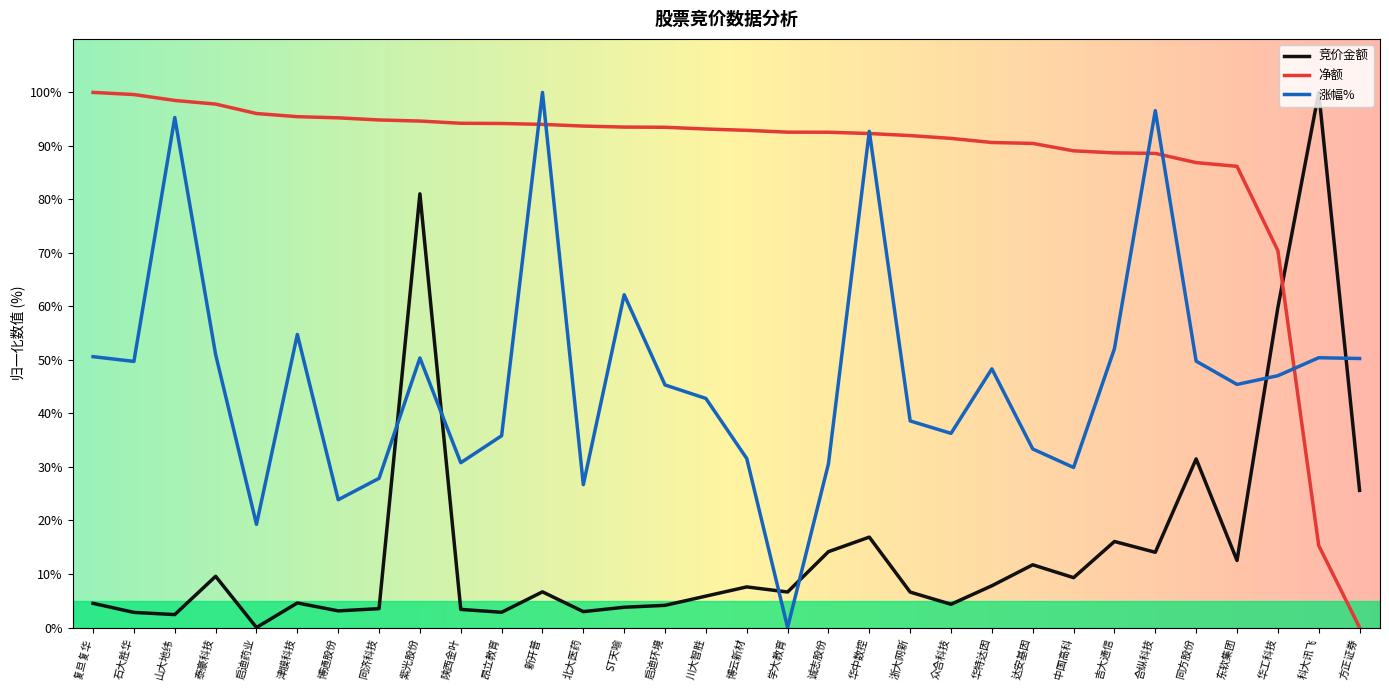

Where do 净额 and 竞价金额 first cross each other?

华工科技 and 科大讯飞